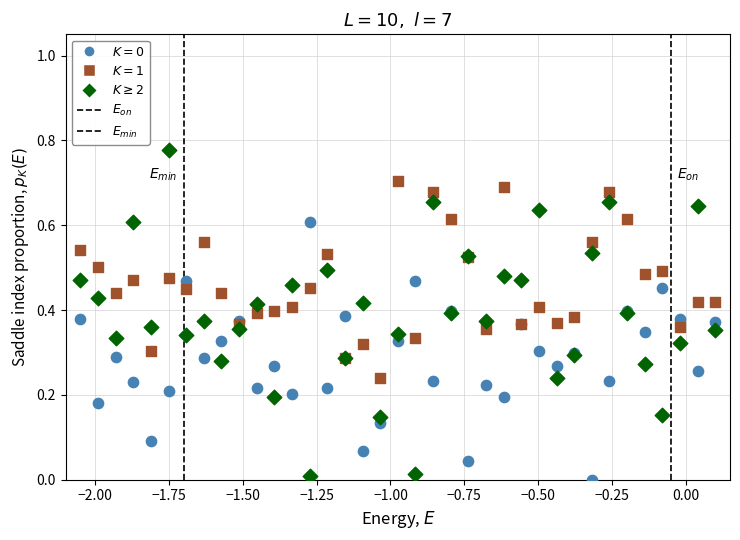

Which series has the widest spread of Y values?

$K\geq2$